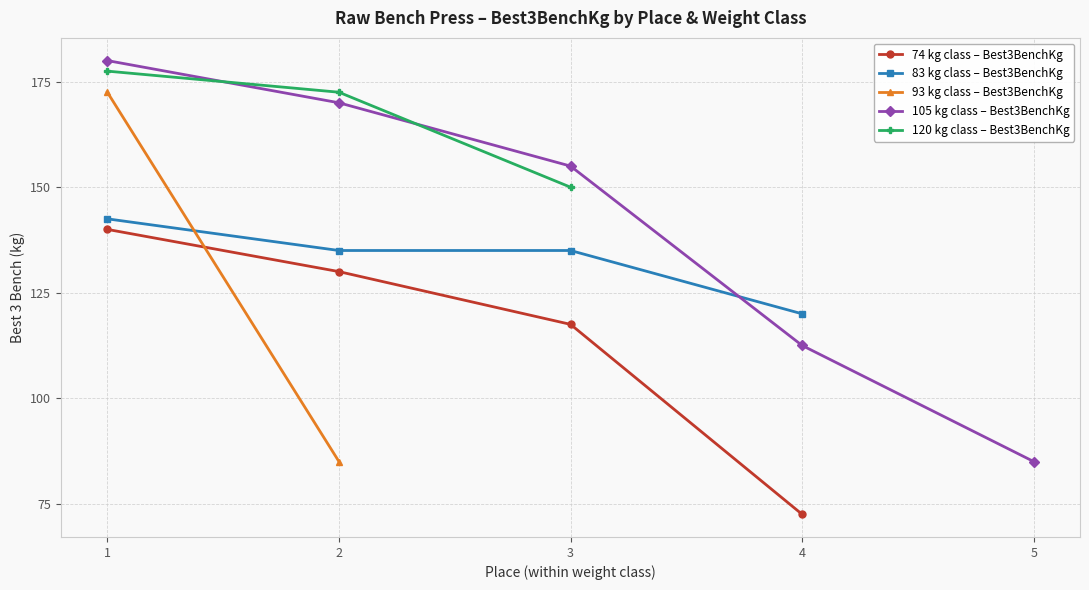

The value of 83 kg class – Best3BenchKg at 2 is 135.0. True or false?

True